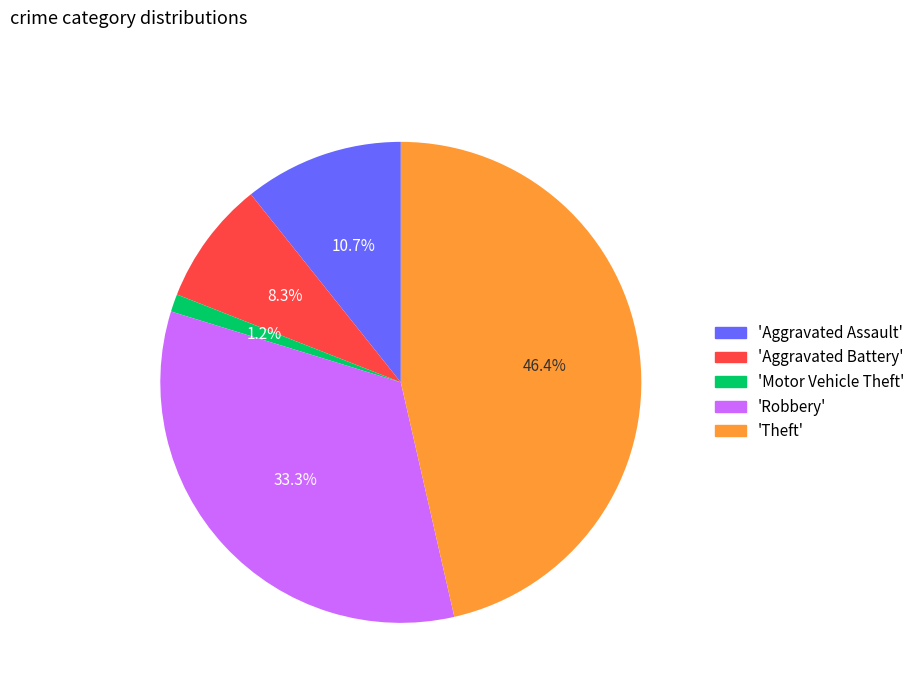

Is there any slice that represents more than half of the pie?

No